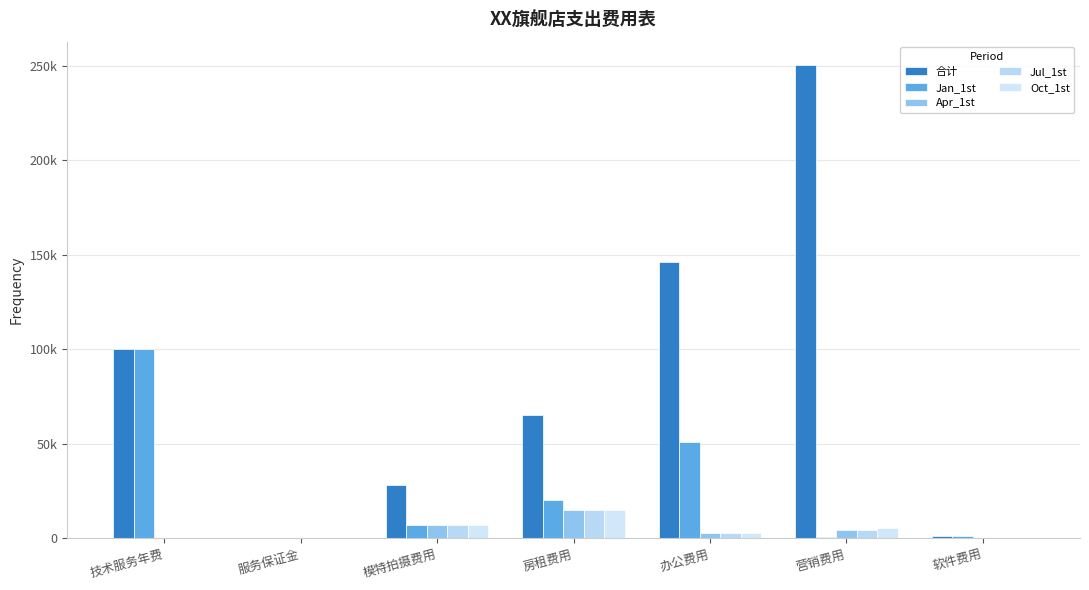

At which category does the chart reach its peak across all series?

营销费用